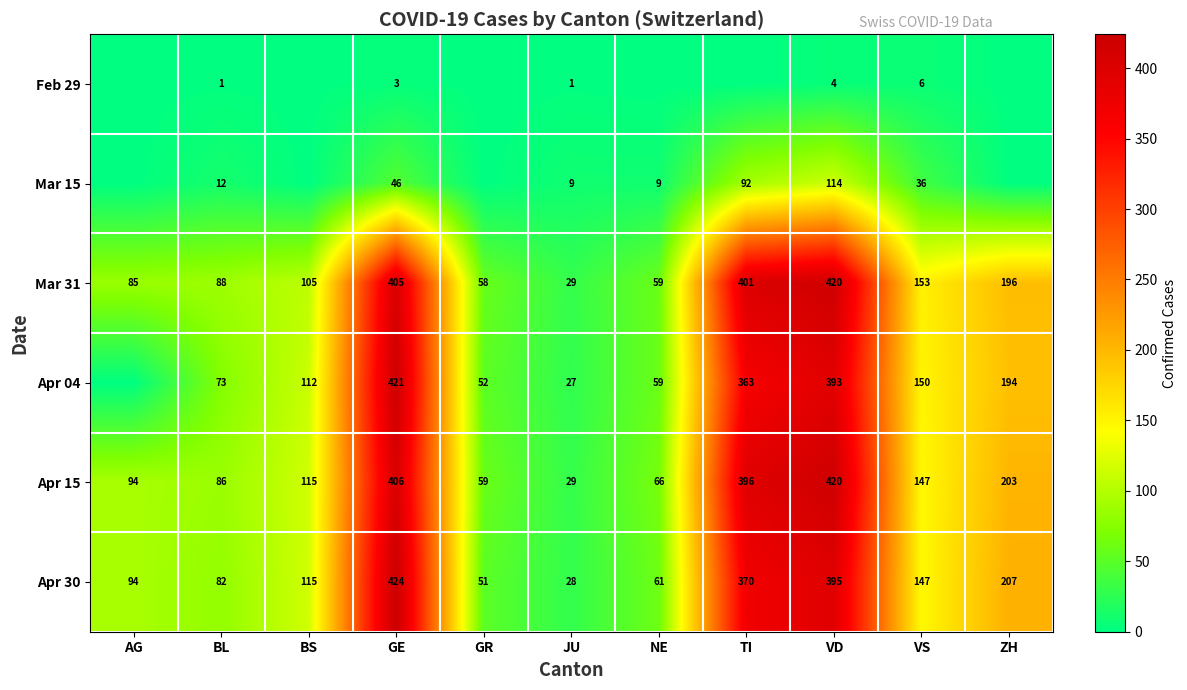

What is the approximate value of Apr 15 at GE?

406